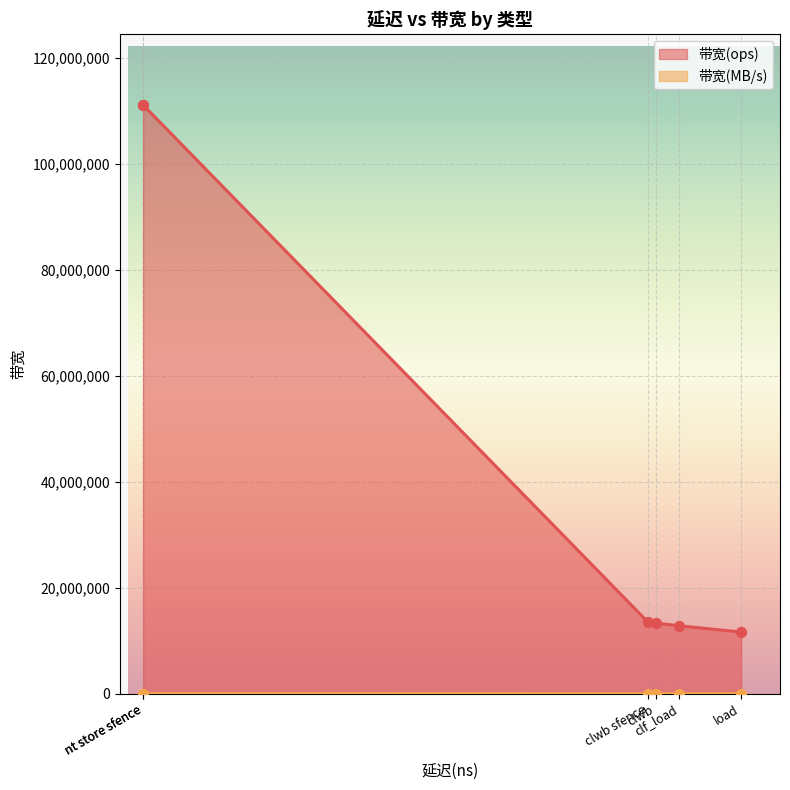

Which series contains the lowest Y value?

带宽(MB/s)